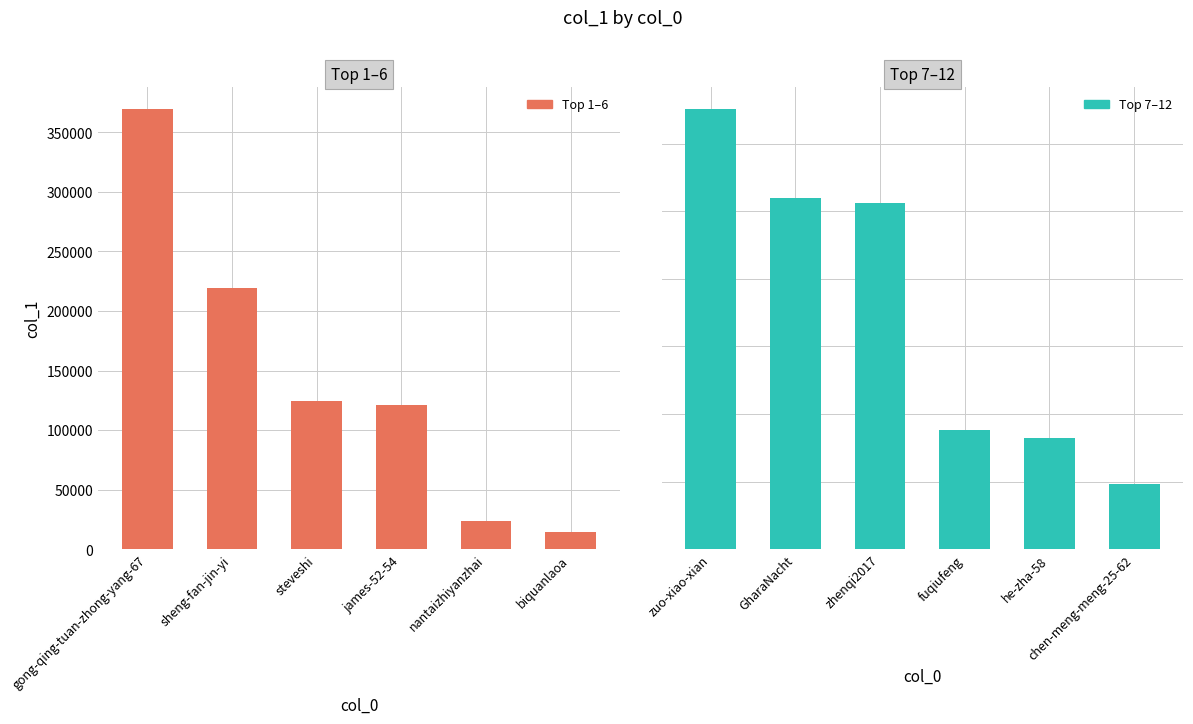

What is the difference between the highest and lowest values at steveshi?

113981